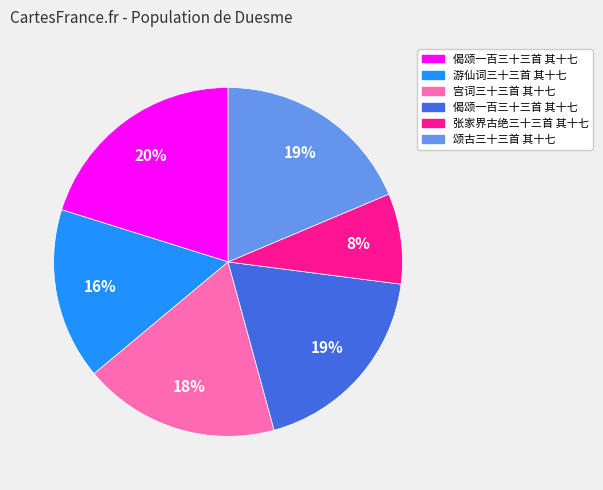

To the nearest percent, what is the average slice percentage?

17%